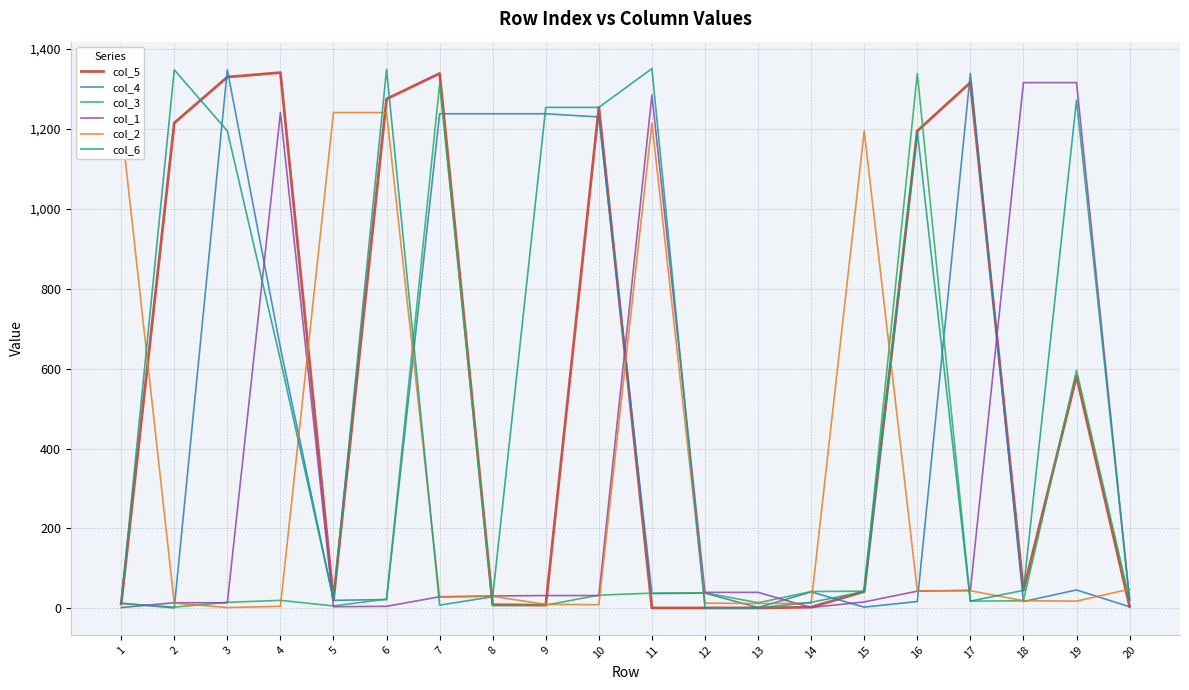

What is the maximum value shown in the chart?

1351